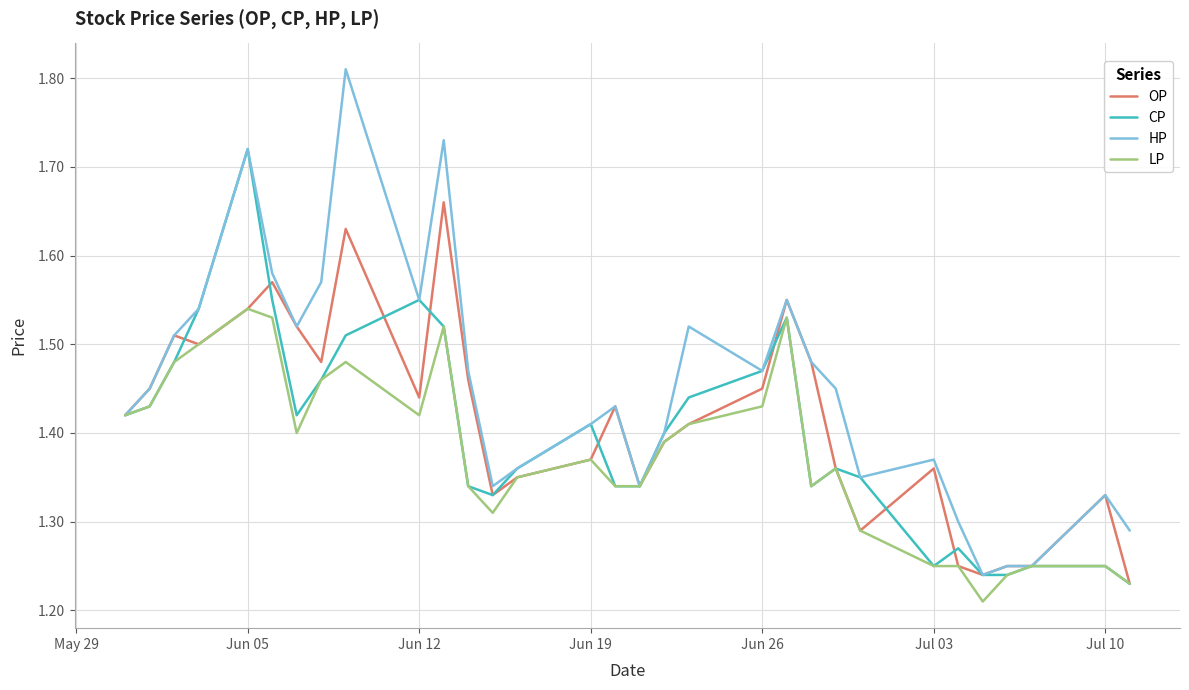

Which series has the widest spread of values?

HP